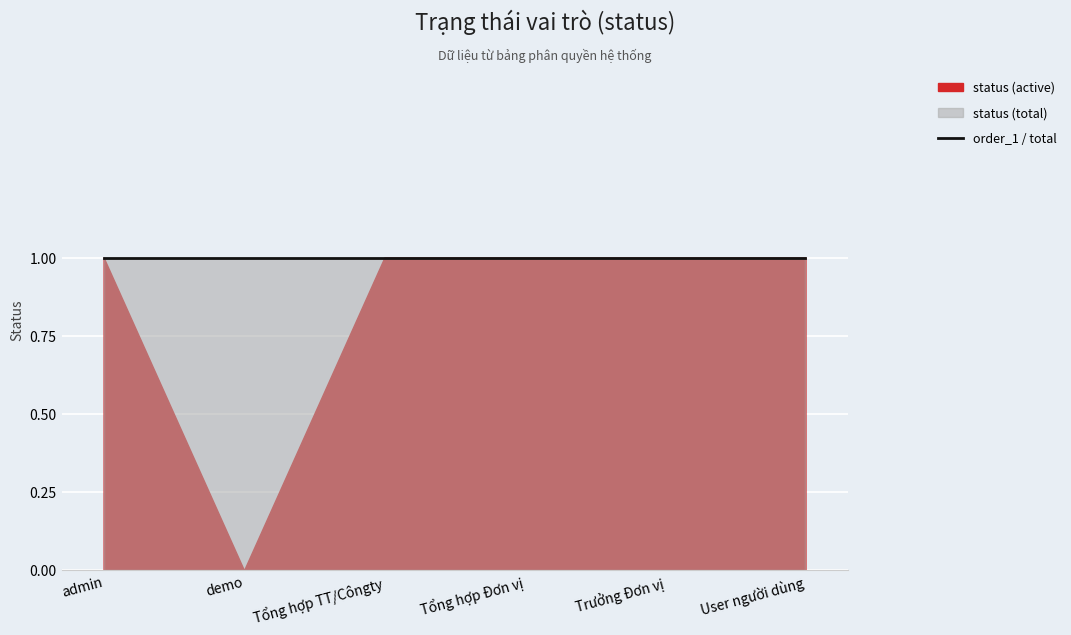

What is the sum of the status (active) values at admin and Trưởng Đơn vị?

2